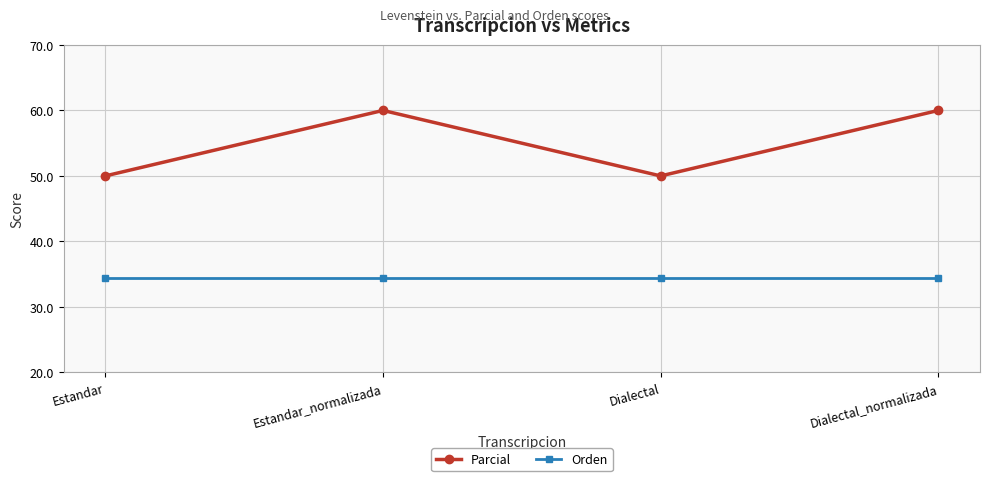

Is it true that Orden equals 34.5 at Estandar?

True